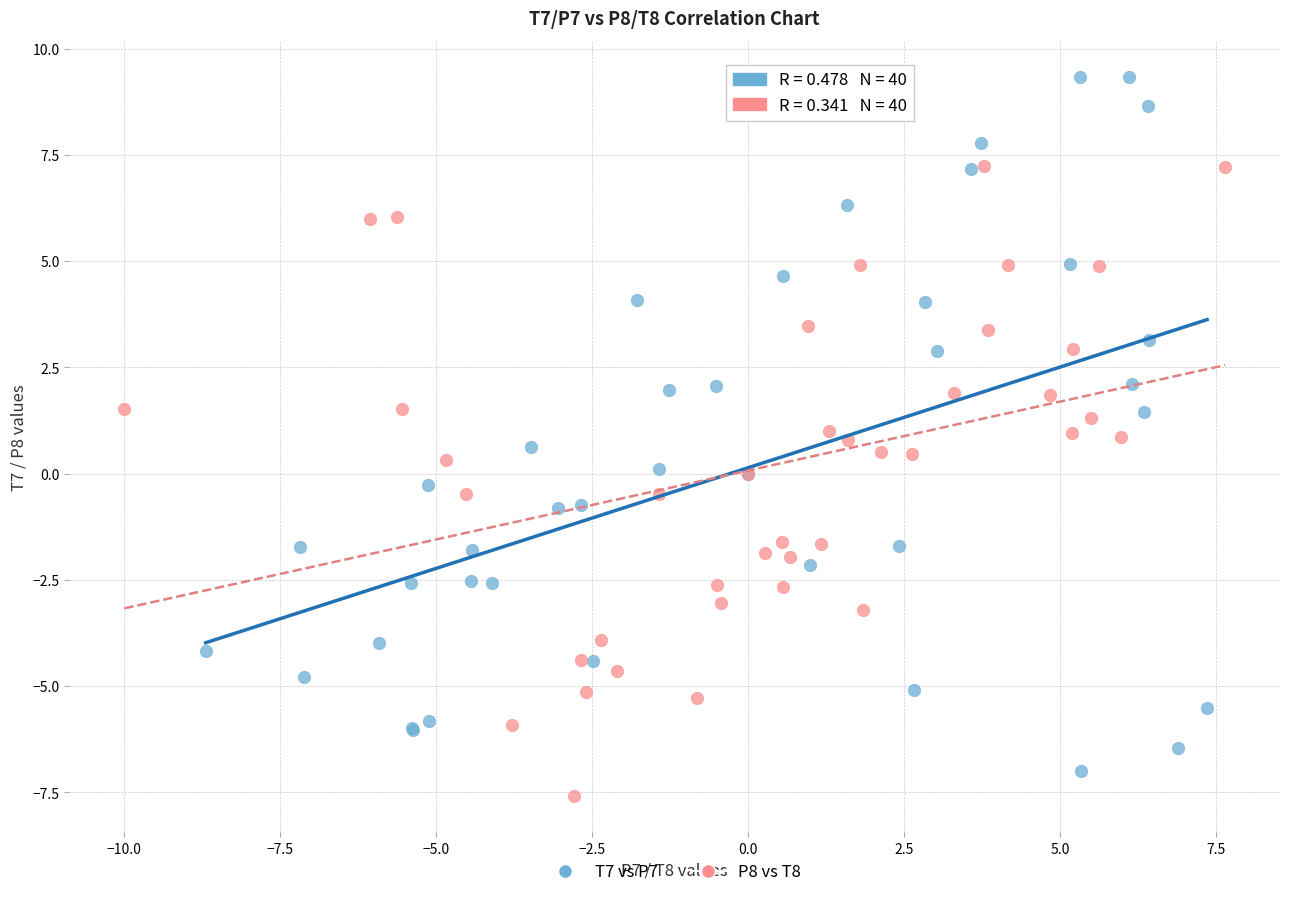

What are all the series names shown in the legend?

T7 vs P7, P8 vs T8